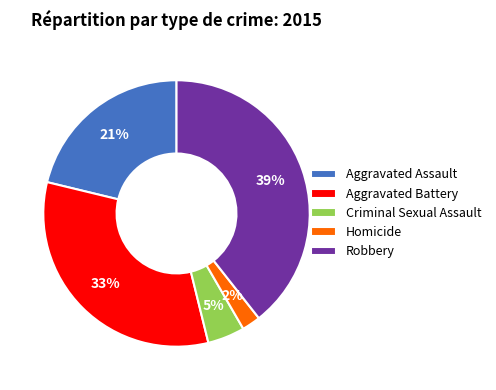

Between Homicide and Aggravated Assault, which is larger?

Aggravated Assault